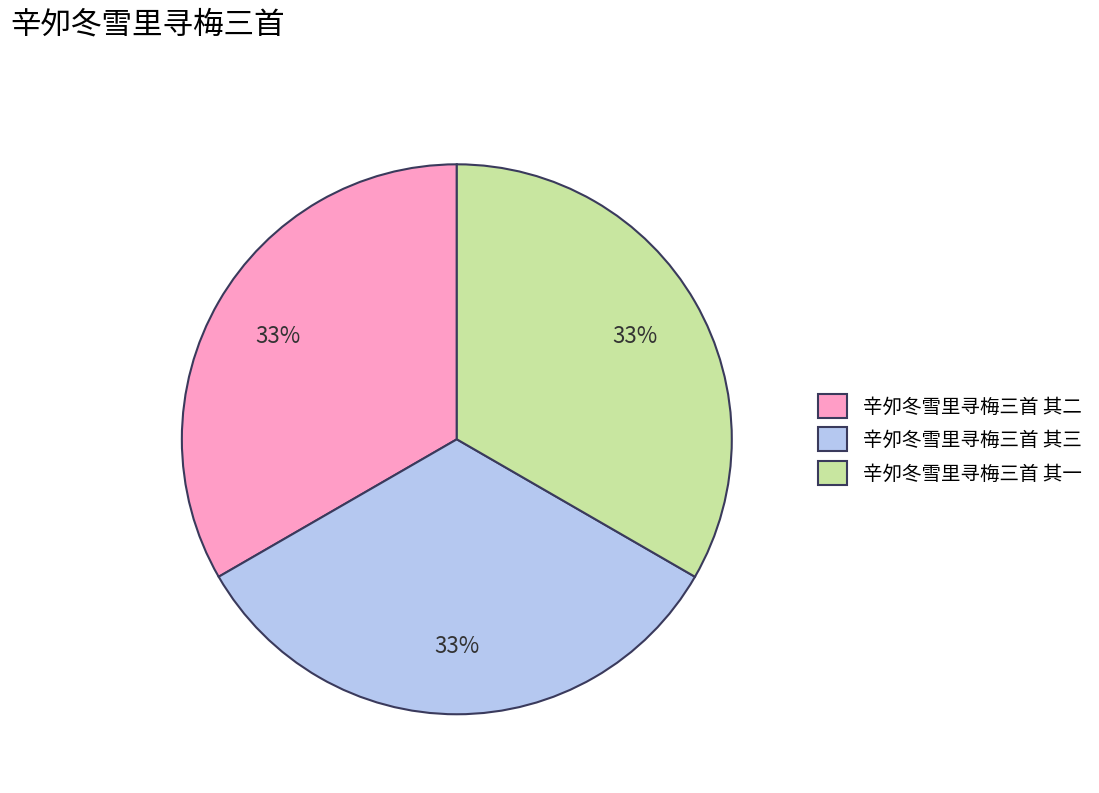

Is there a majority slice in this chart?

No